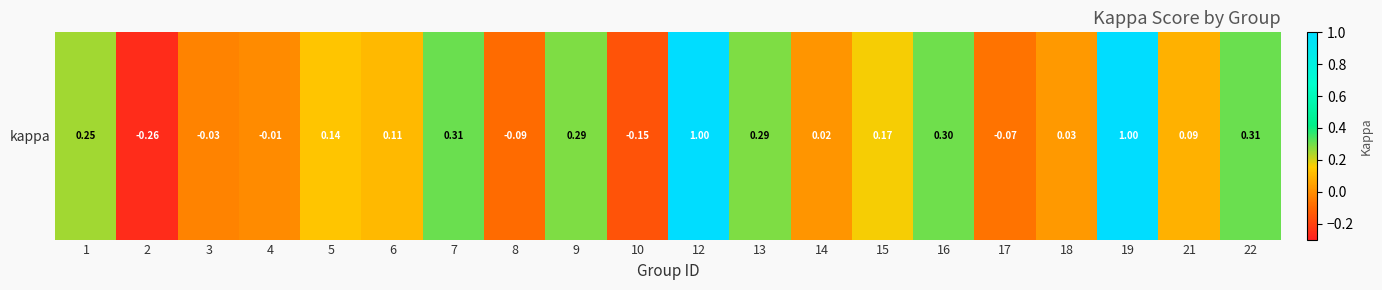

What is the difference between the maximum and second lowest values?

1.2